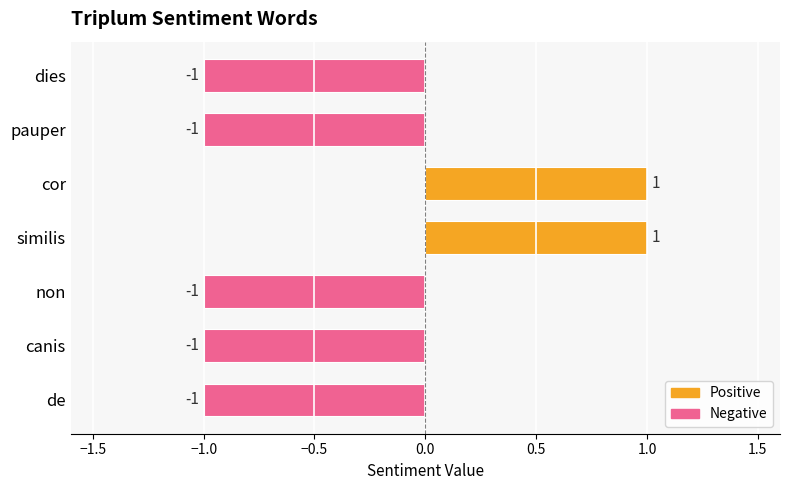

Count the number of categories in the chart.

7